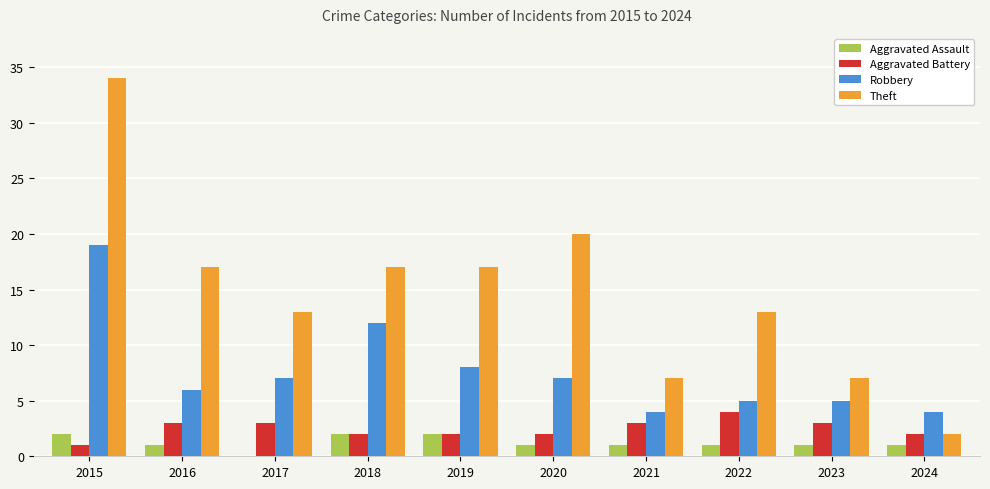

What is the greatest value displayed?

34